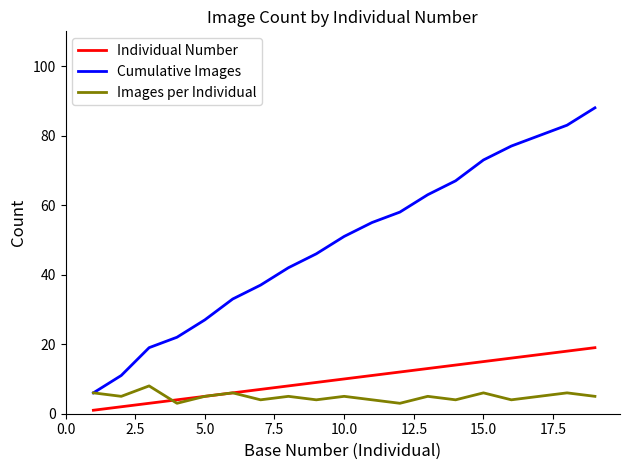

Which series has the largest total across all categories?

Cumulative Images